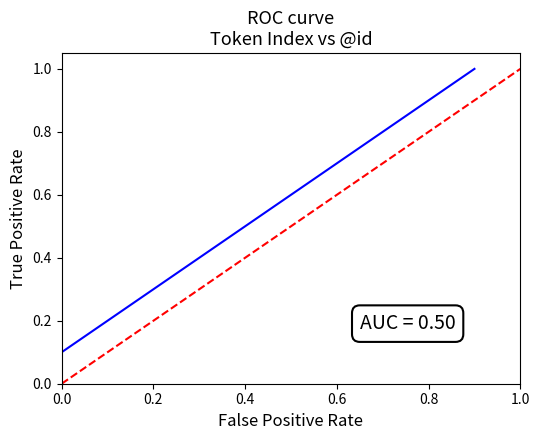

What is the difference between the second highest and second lowest values?

0.8